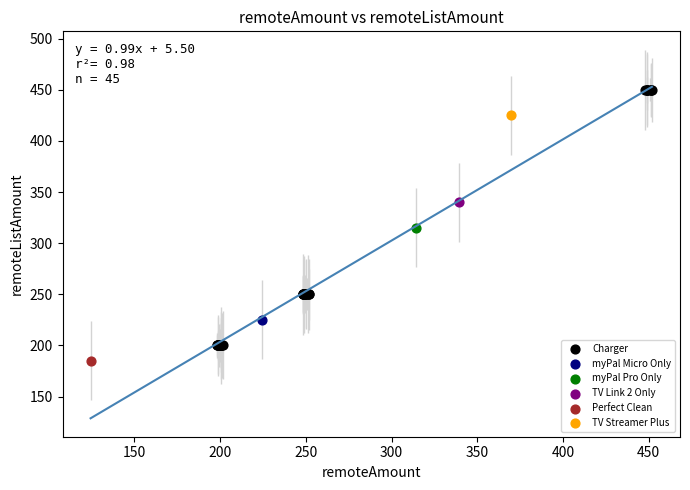

What are all the series names shown in the legend?

Charger, myPal Micro Only, myPal Pro Only, TV Link 2 Only, Perfect Clean, TV Streamer Plus